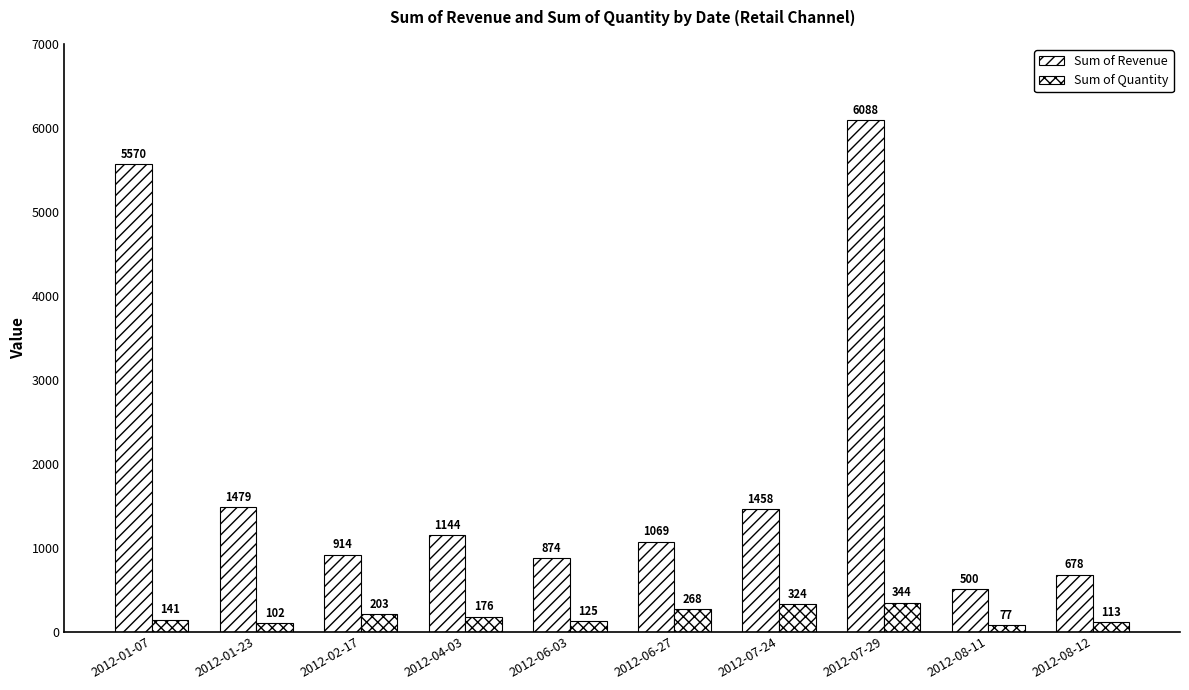

How many groups of bars are there?

10